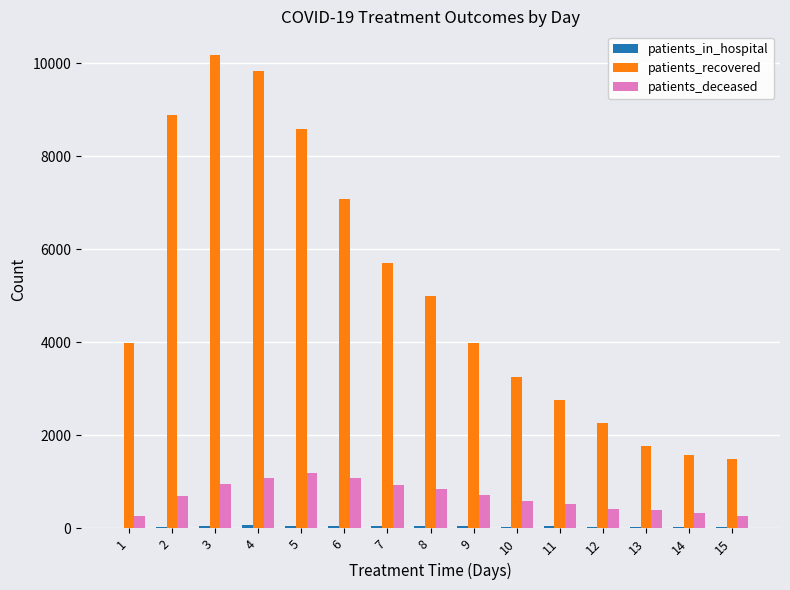

What is the maximum value for patients_deceased?

1202